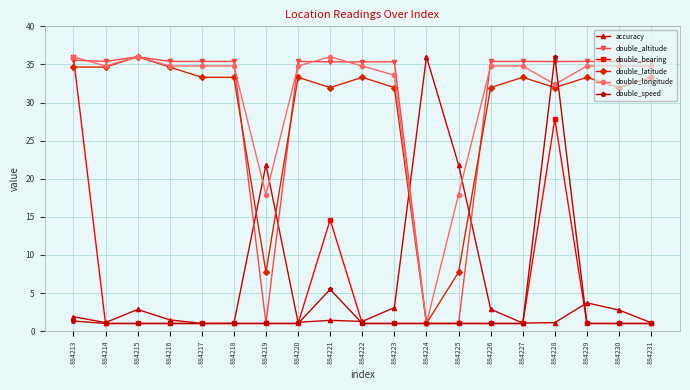

What is the smallest value displayed?

1.0